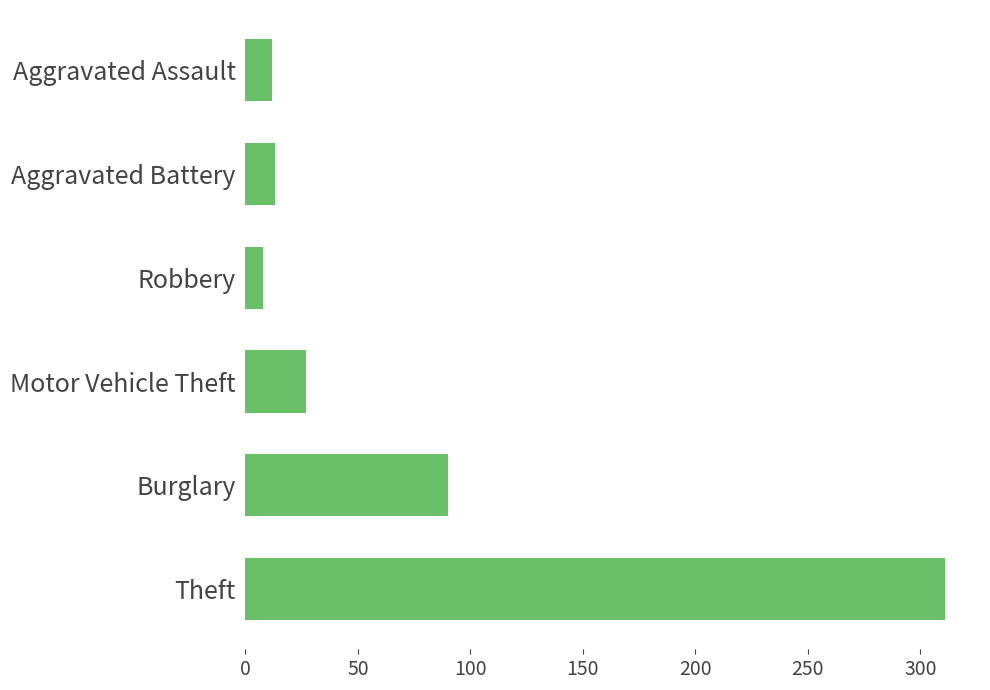

The value at Robbery is 8. True or false?

True